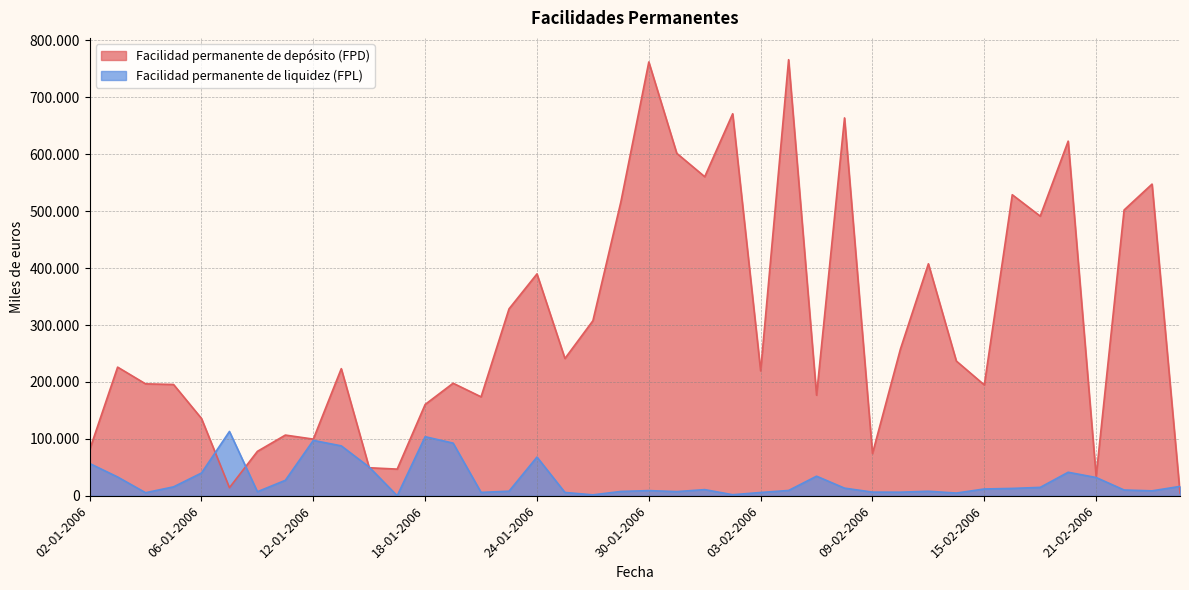

True or false: Facilidad permanente de liquidez (FPL) and Facilidad permanente de depósito (FPD) intersect in this chart.

True